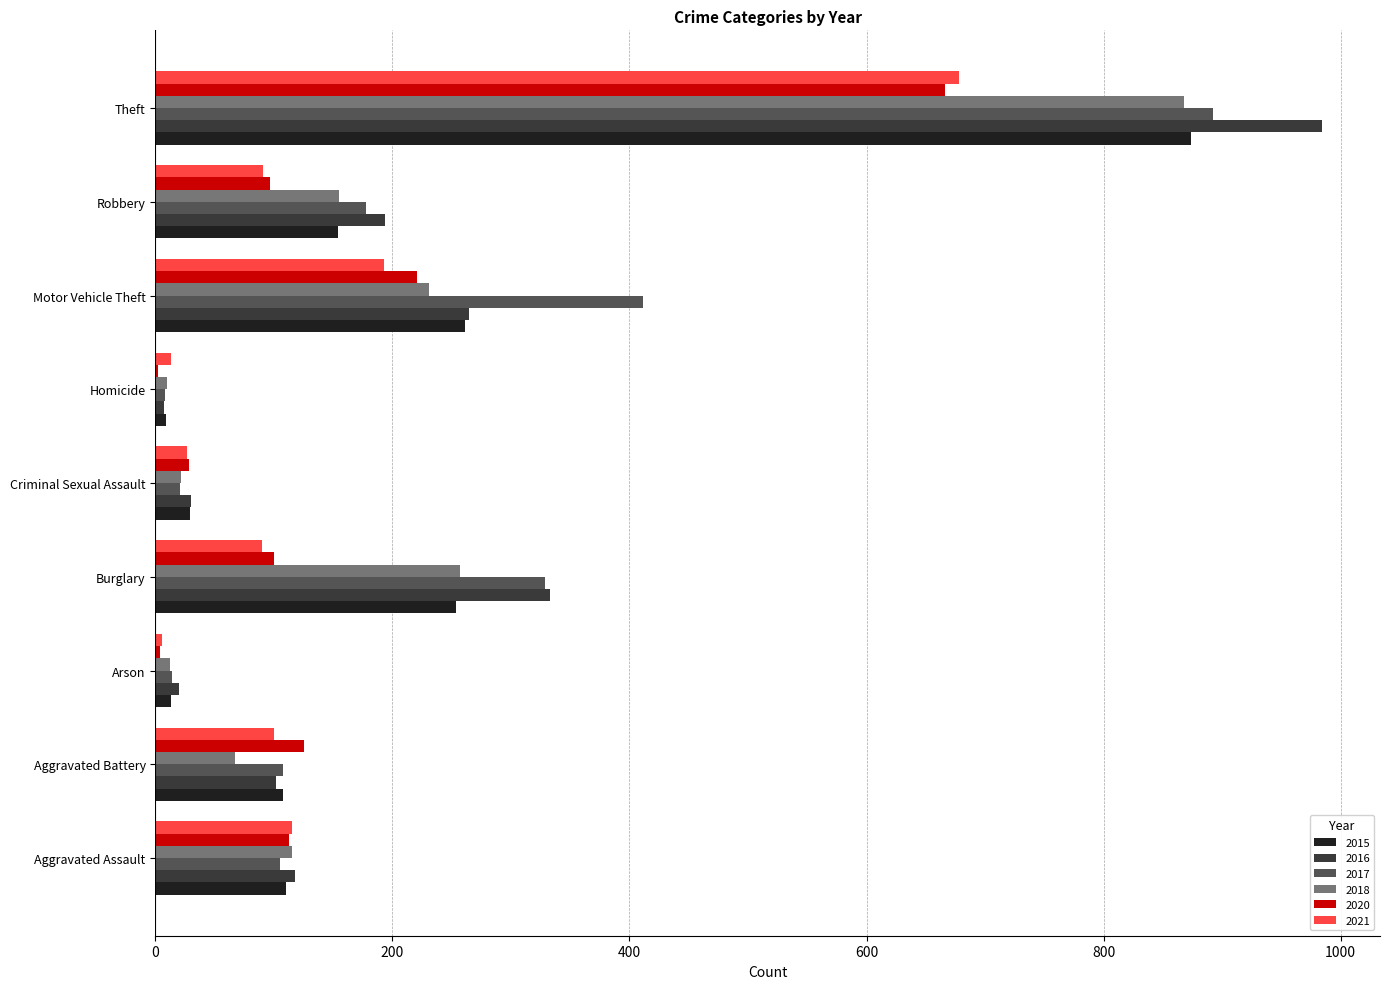

What is the sum of all 2017 values?

2066